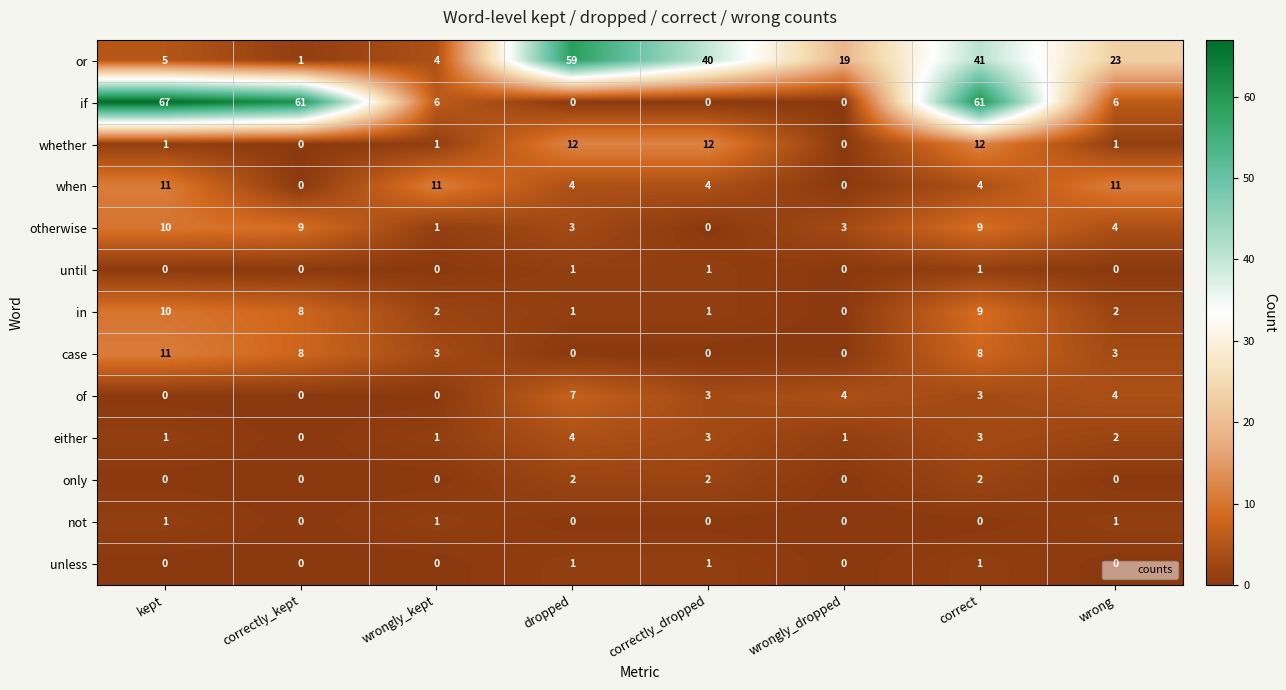

Count the either values in the range 1 to 3.

6